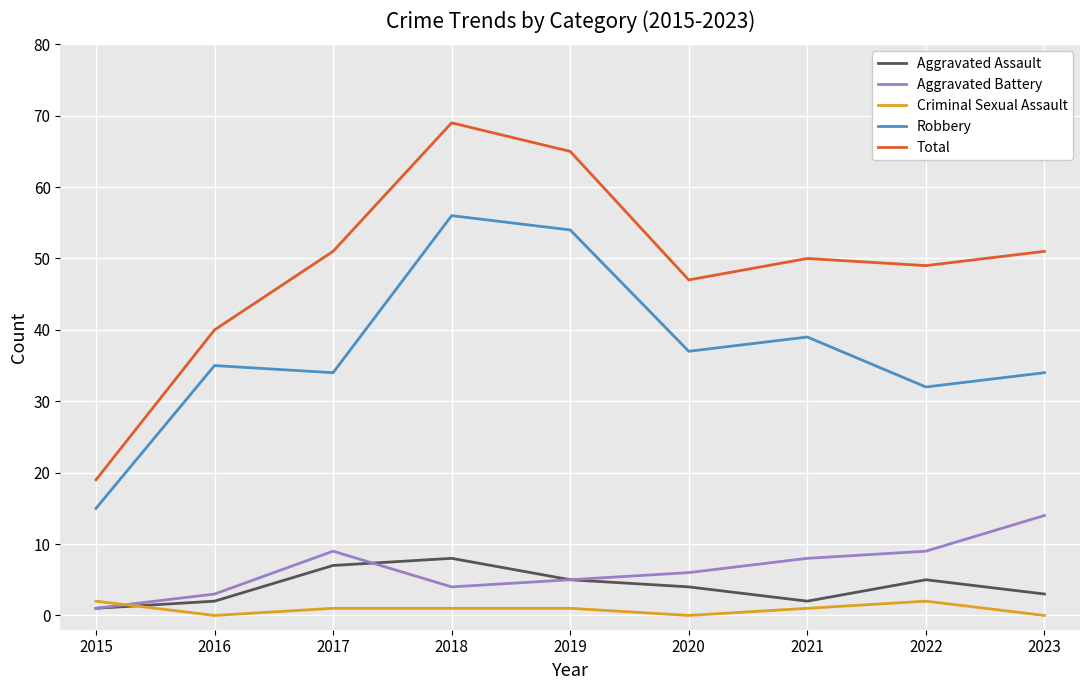

True or false: Aggravated Assault and Robbery cross at least once.

False